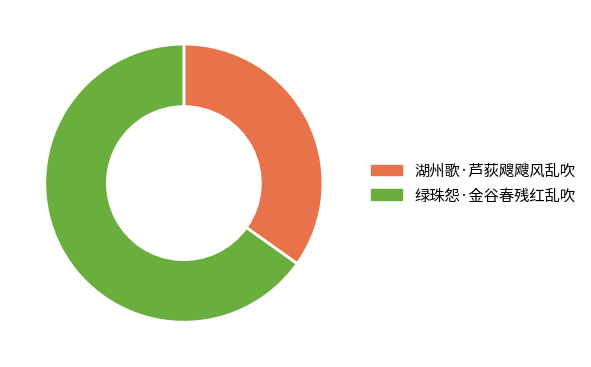

Which slice represents more than half of the pie?

绿珠怨·金谷春残红乱吹